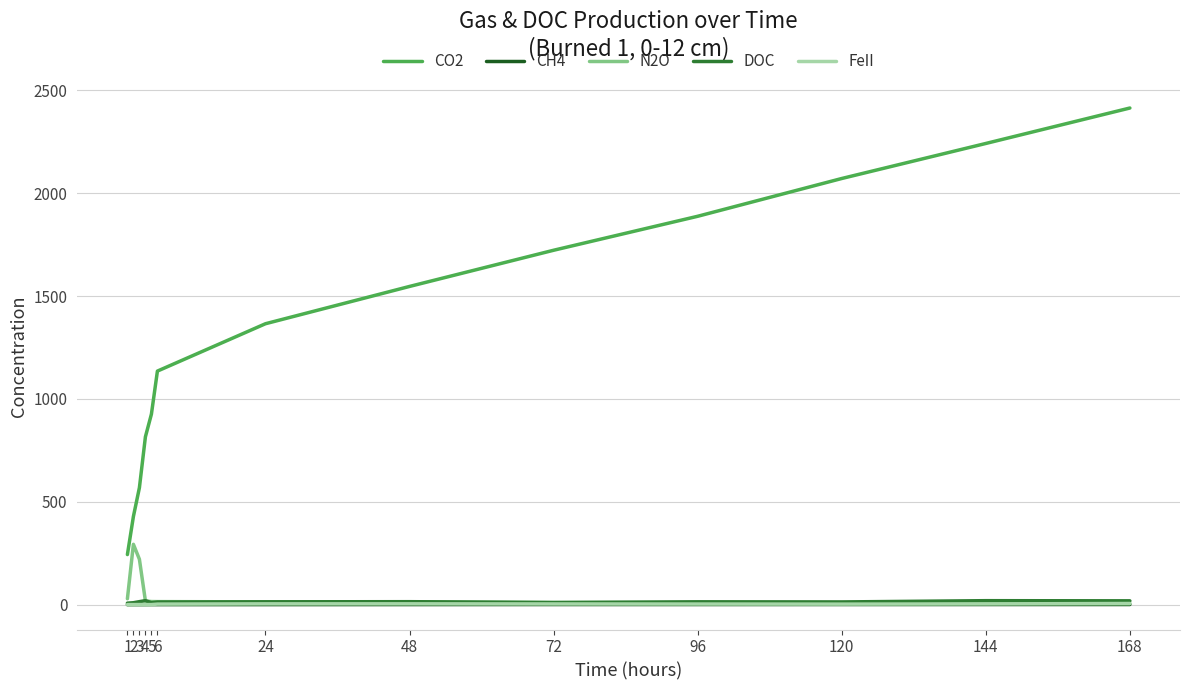

Which label corresponds to the largest value in the chart?

168